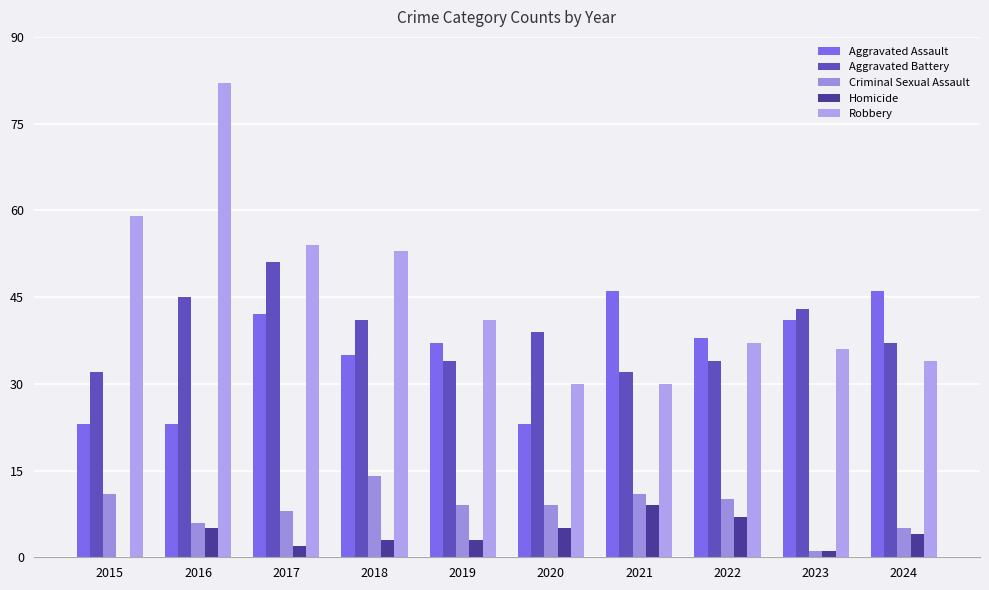

How many groups of bars are there?

10